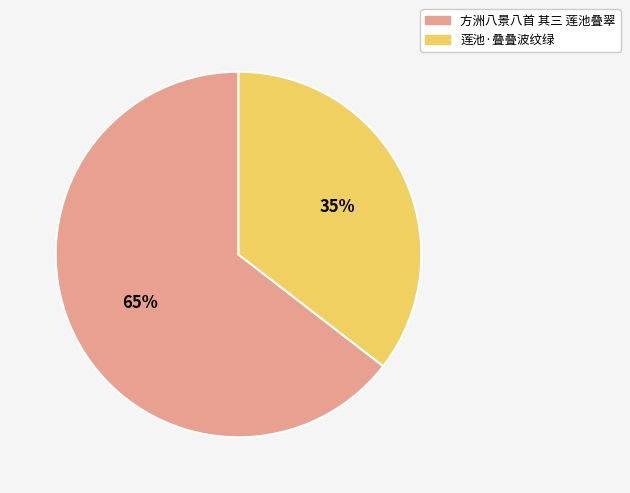

How many segments does this pie chart have?

2